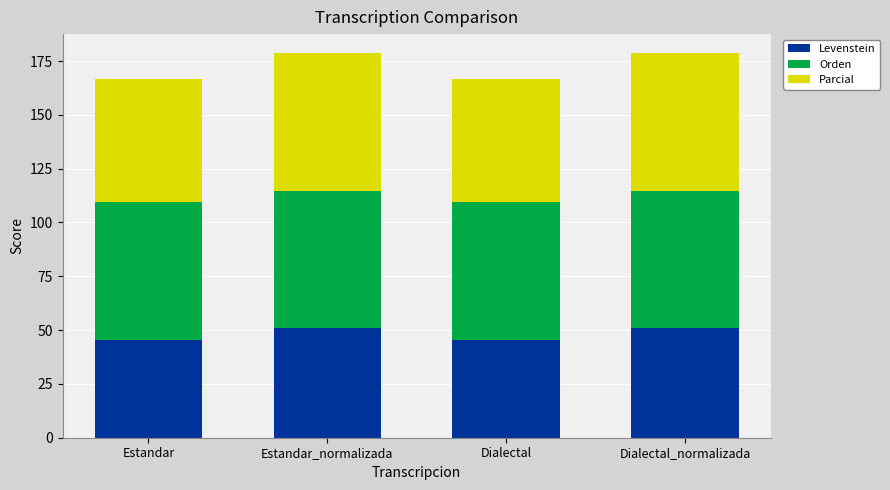

The value of Levenstein at Estandar is 68.9. True or false?

False